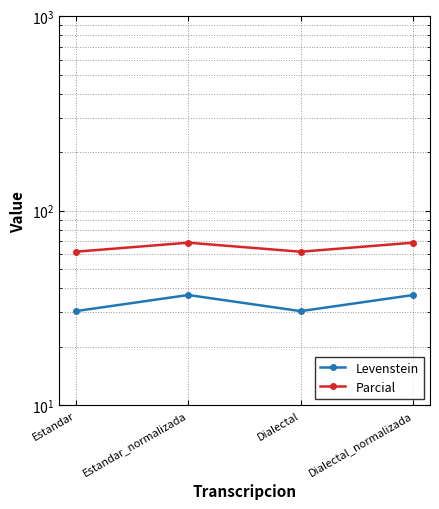

True or false: Parcial and Levenstein cross at least once.

False